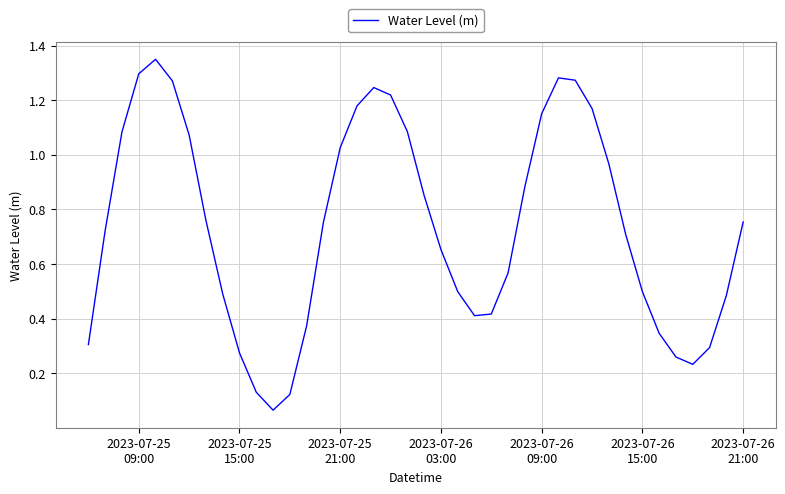

True or false: there are more than 2 points higher than both neighbors.

True